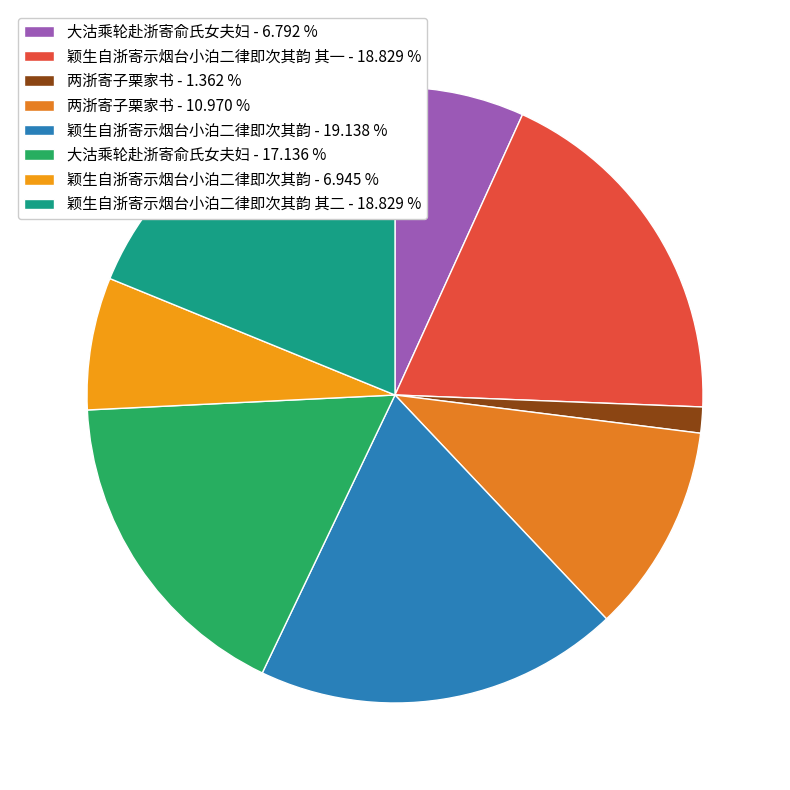

How many slices are in this pie chart?

8